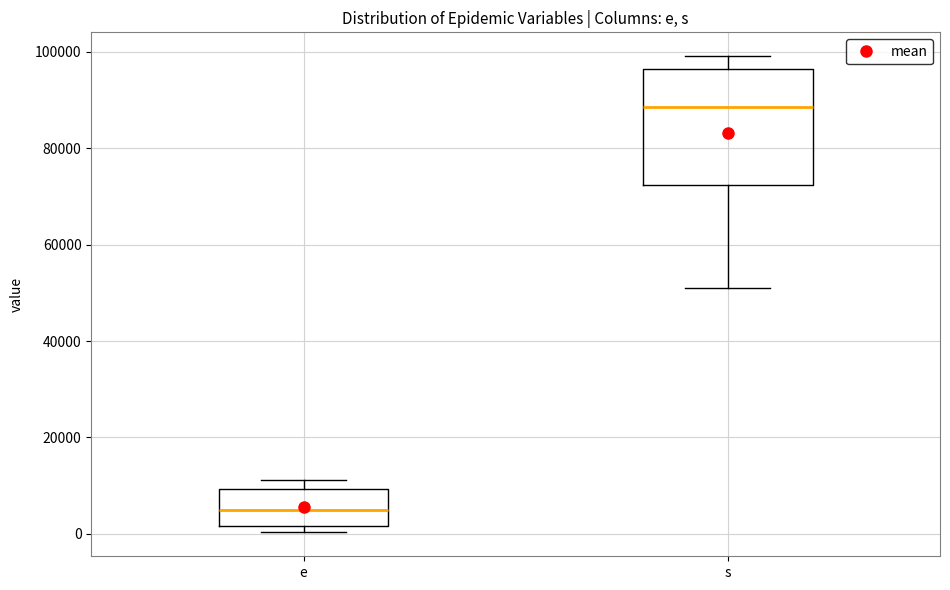

Which box has the highest median line?

s